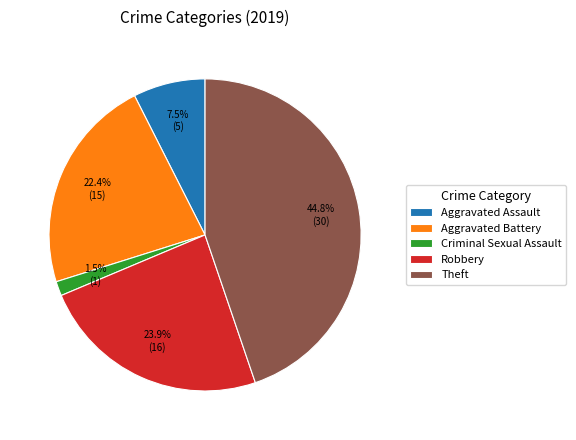

Which has a higher value, Criminal Sexual Assault or Aggravated Battery?

Aggravated Battery